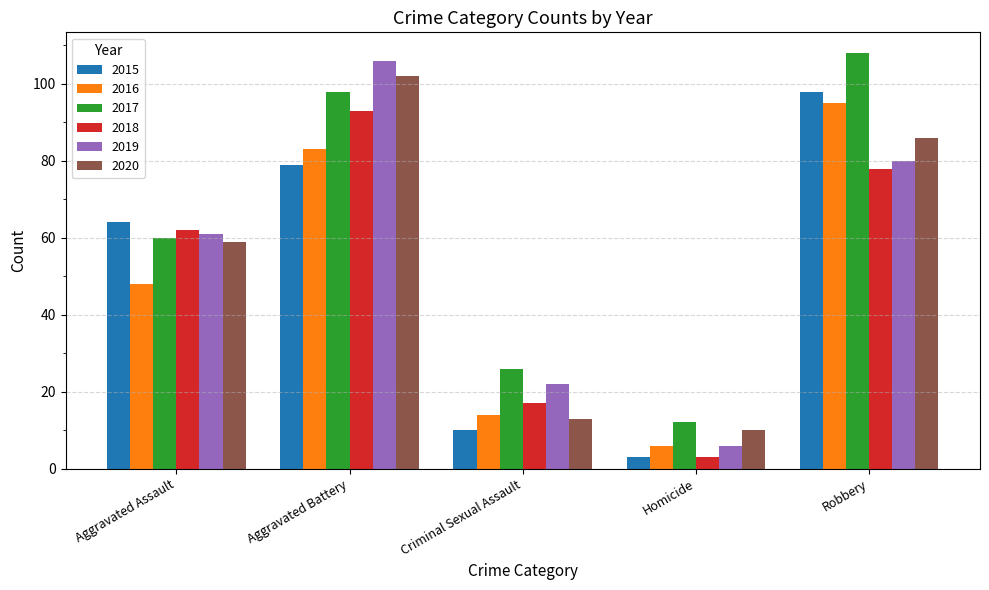

How many values in the 2017 series are below 60?

2